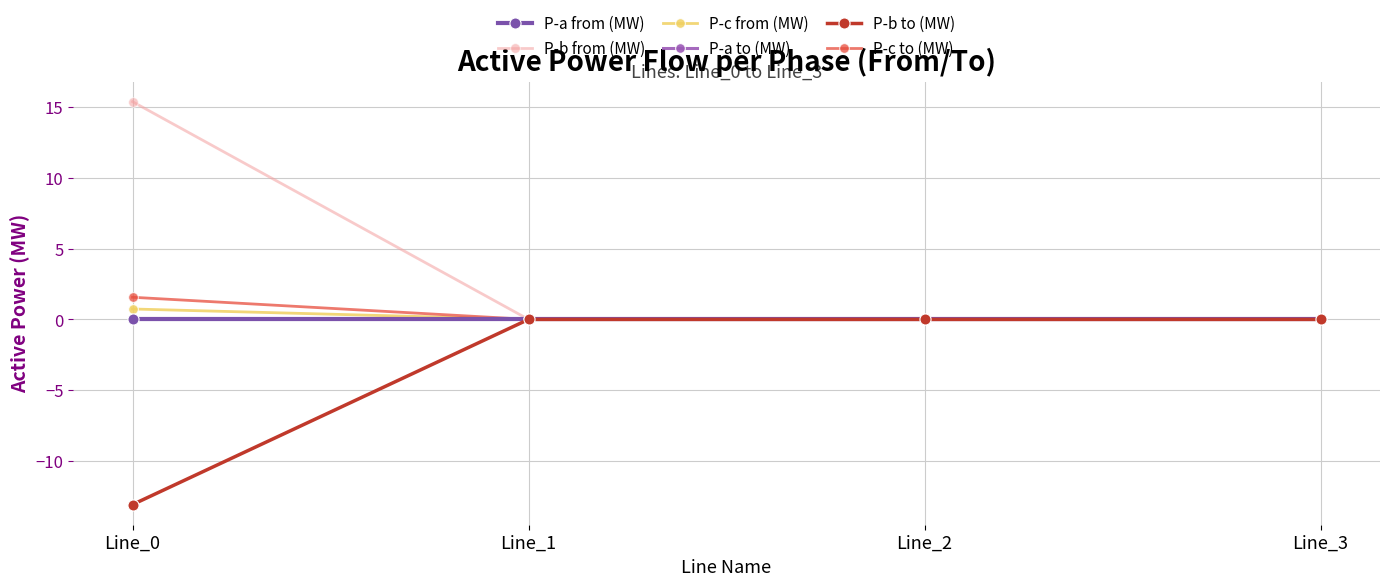

What is the difference between the highest and lowest values at Line_0?

28.5